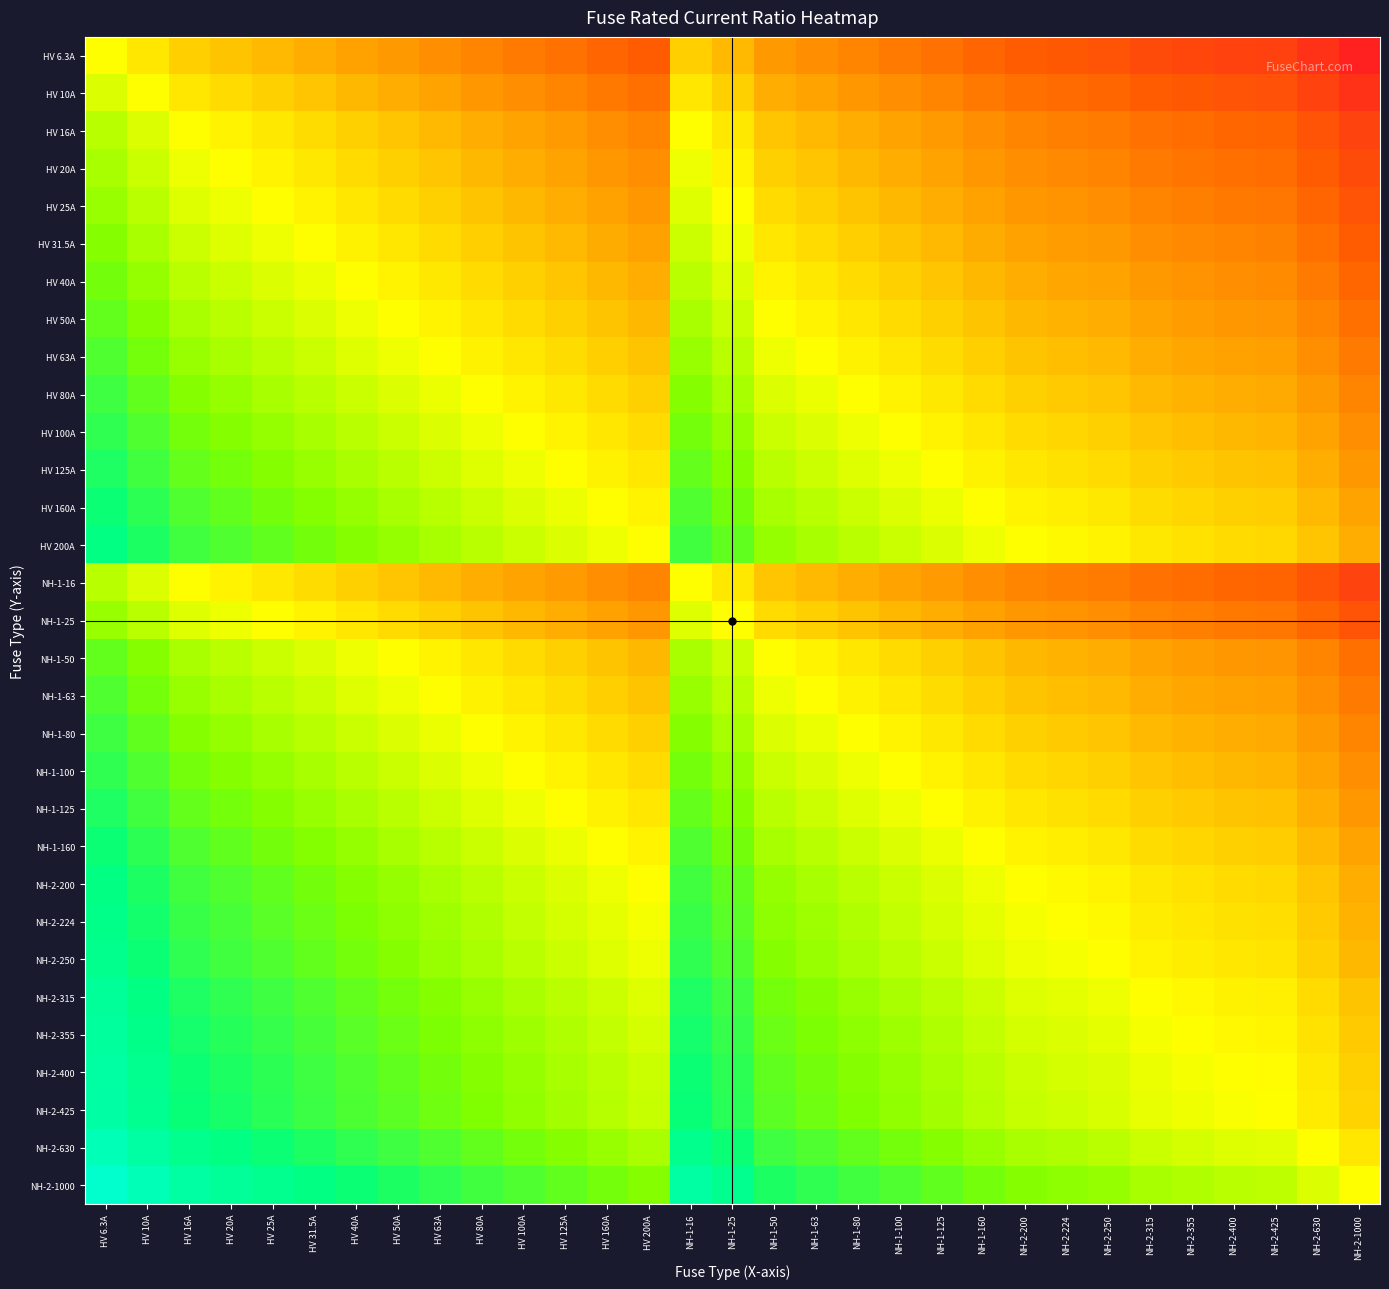

How many data points does each series have?

31